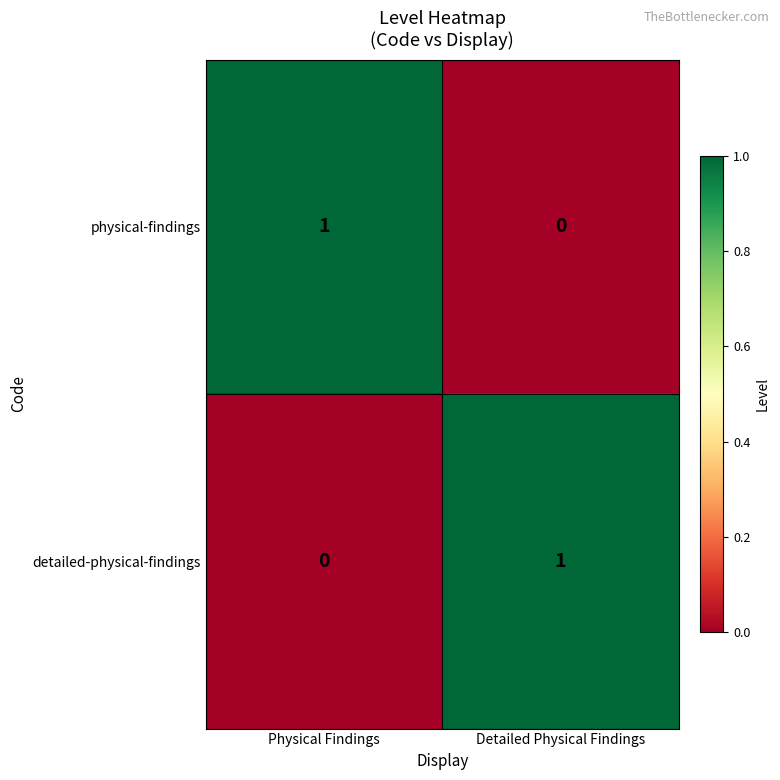

Rank the series at Physical Findings from highest to lowest value.

physical-findings, detailed-physical-findings